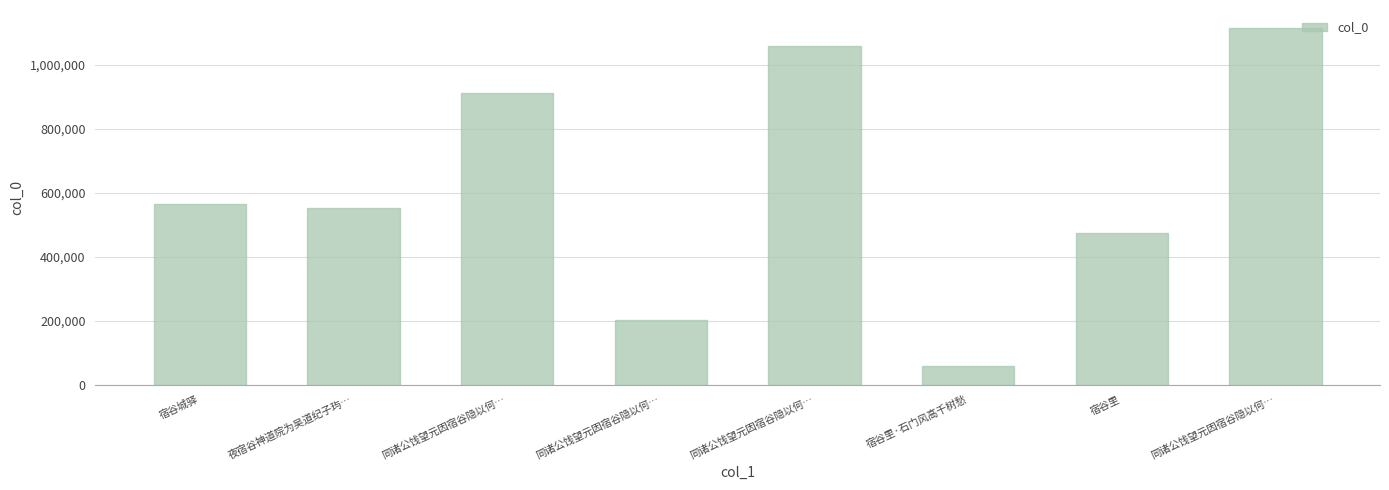

Rank the categories by value from highest to lowest.

同诸公饯望元因宿谷隐以何…, 同诸公饯望元因宿谷隐以何…, 同诸公饯望元因宿谷隐以何…, 宿谷城驿, 夜宿谷神道院为吴道纪子玙…, 宿谷里, 同诸公饯望元因宿谷隐以何…, 宿谷里·石门风高千树愁